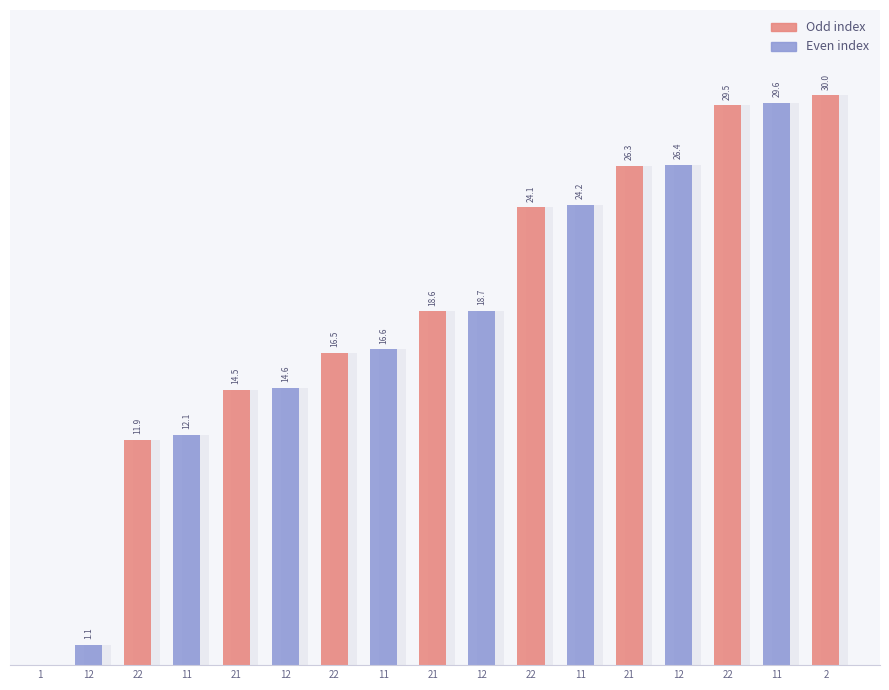

Where is the data nearest to the value 15?

12